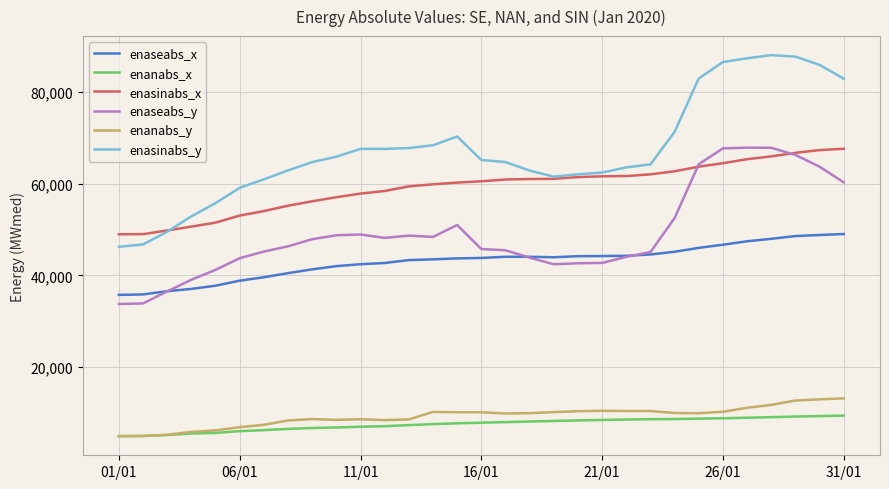

True or false: enaseabs_y and enanabs_x intersect in this chart.

False